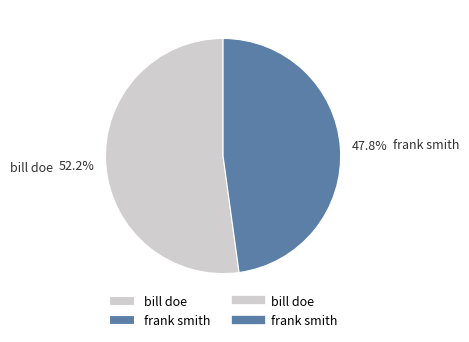

Combined, do bill doe and frank smith account for over 50%?

Yes